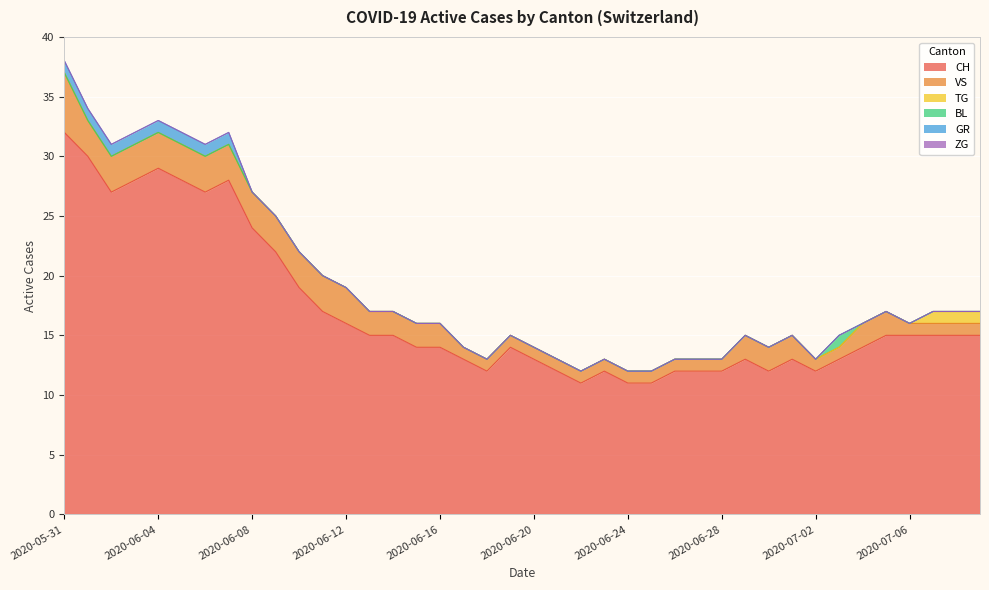

The BL series shows 0 at 2020-06-07. True or false?

False